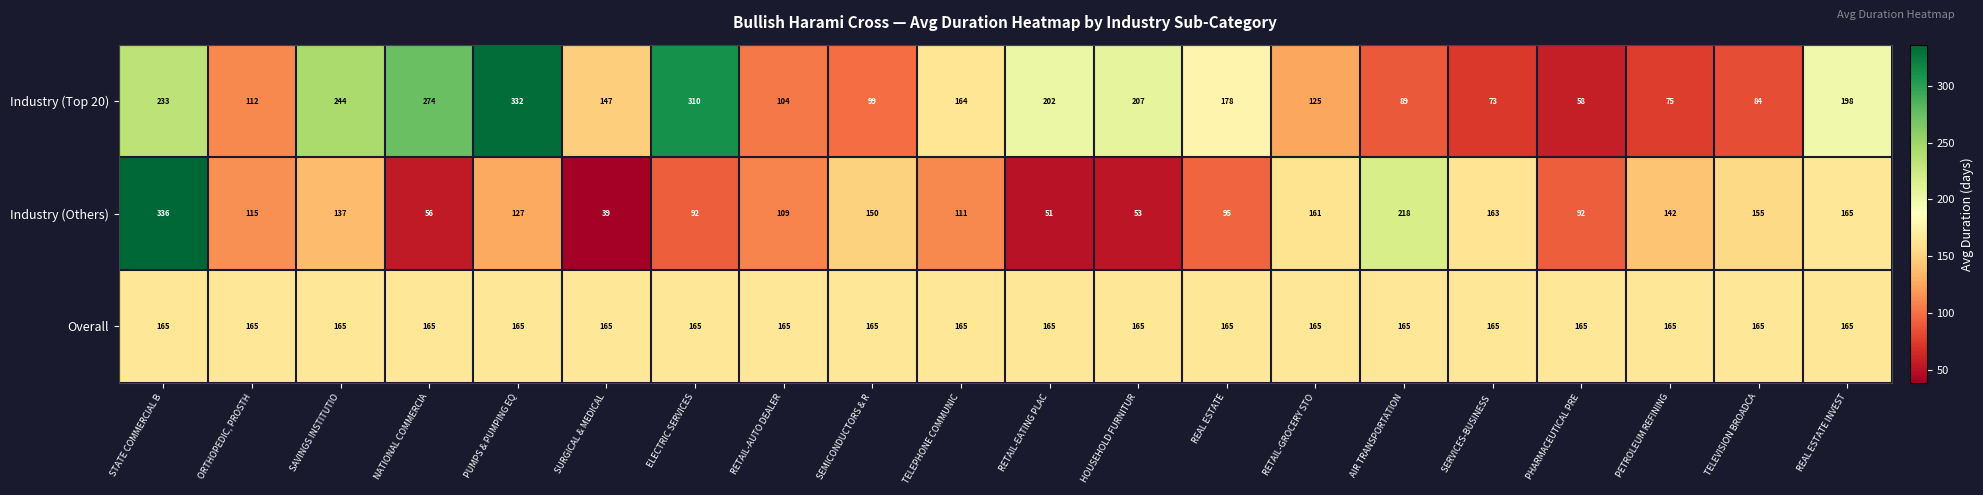

At which category is the sum across all series the highest?

STATE COMMERCIAL B